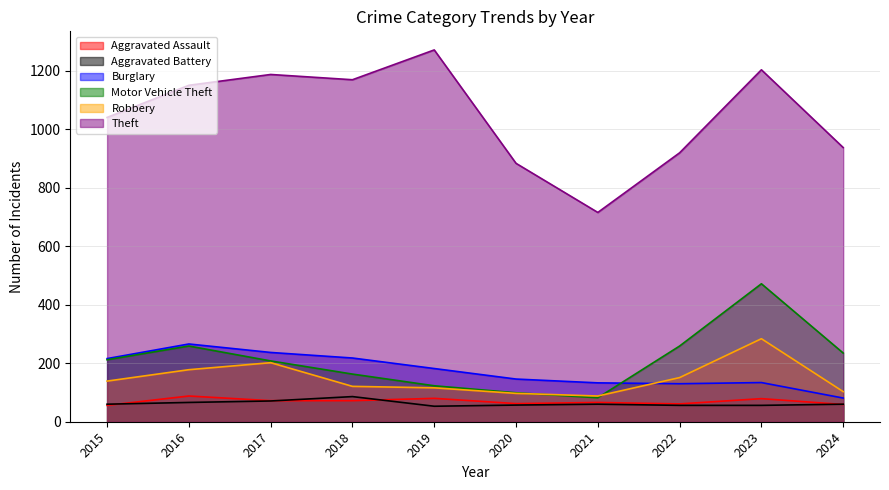

In Aggravated Assault, how many points are higher than both neighbors (excluding endpoints)?

4